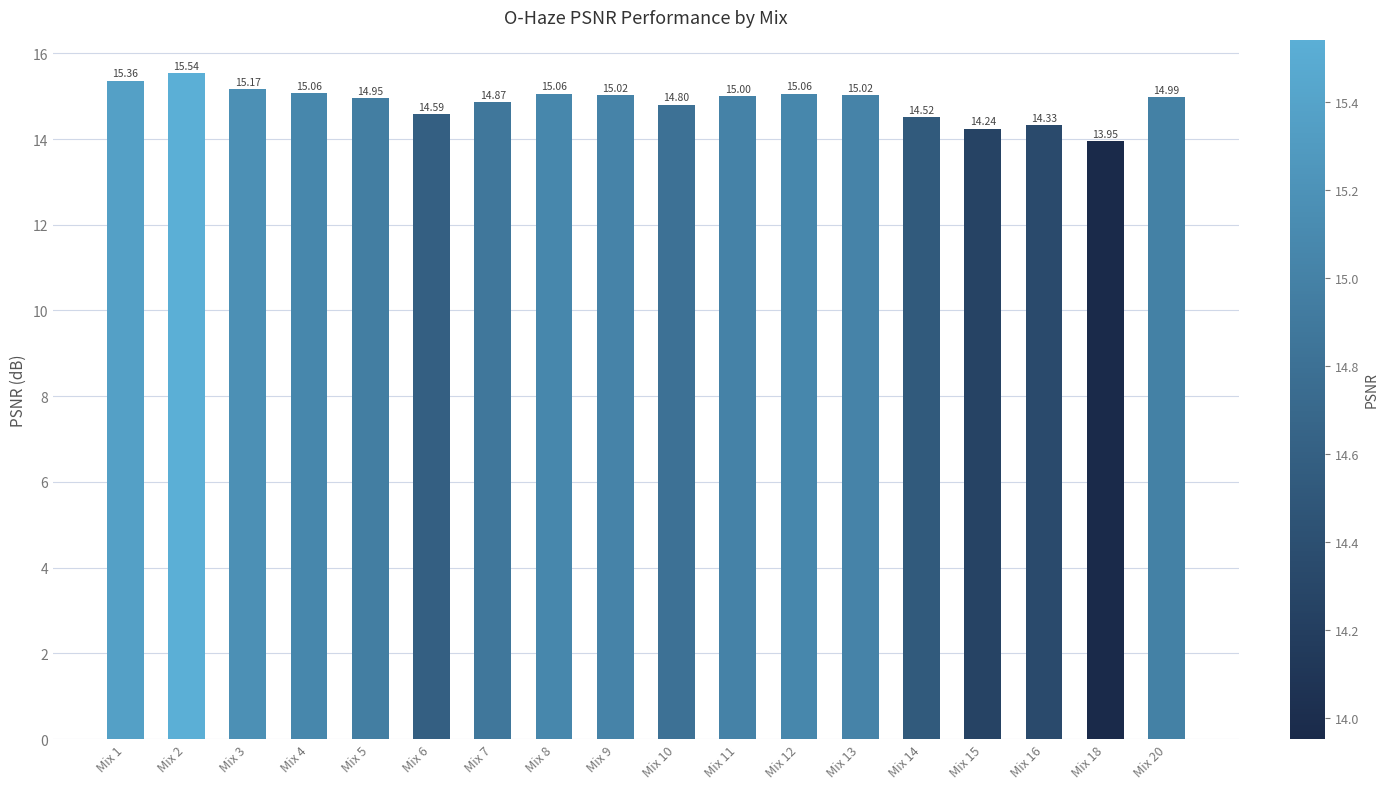

What is the ratio of the value at Mix 14 to the value at Mix 4?

1.0